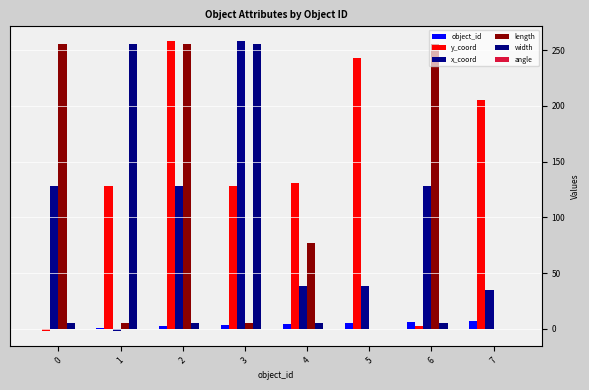

Are the bars horizontal?

No